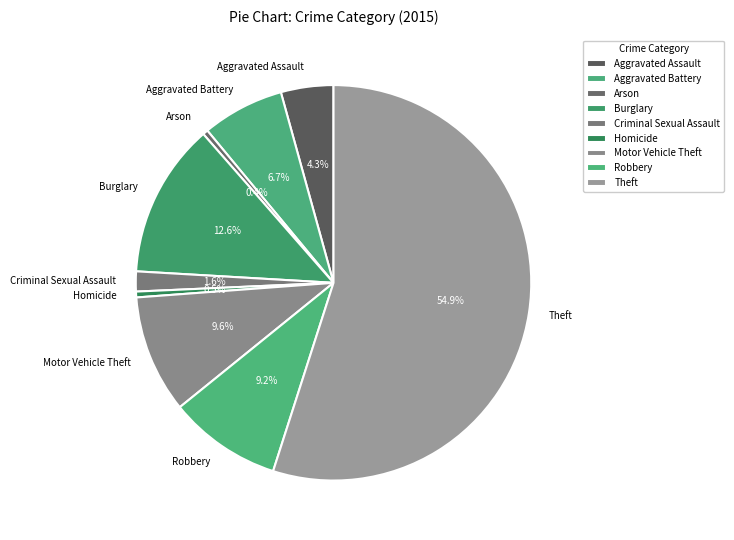

To the nearest percent, what is the average slice percentage?

11%